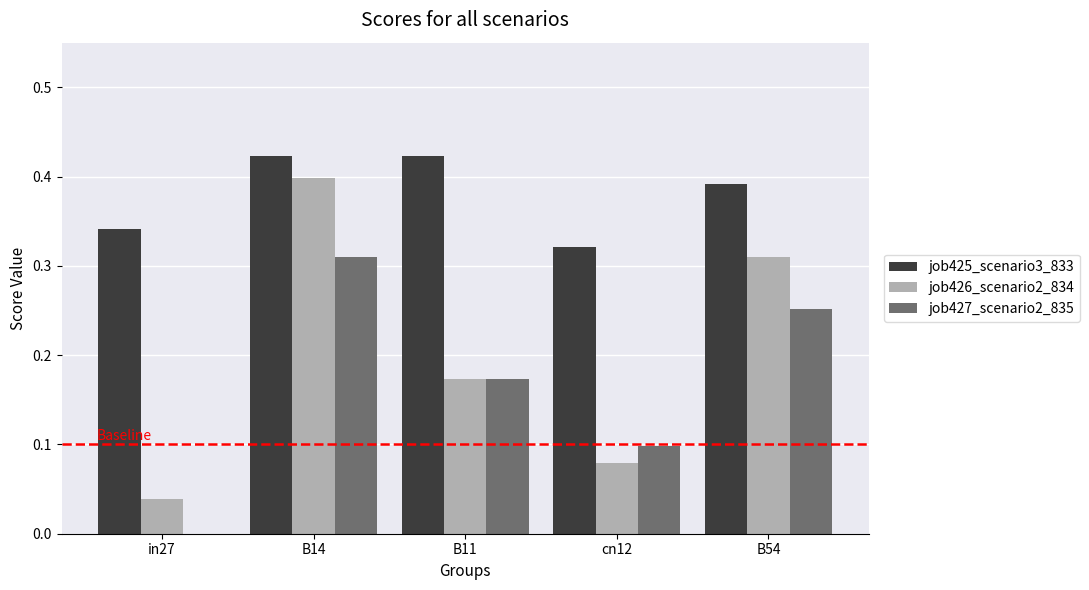

The job425_scenario3_833 series shows 0.2 at B11. True or false?

False